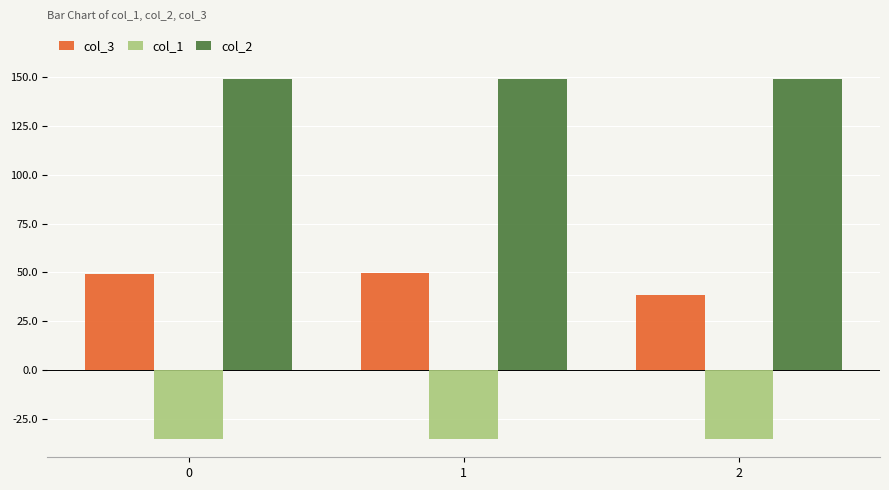

What is the total value across all series at 1?

163.4